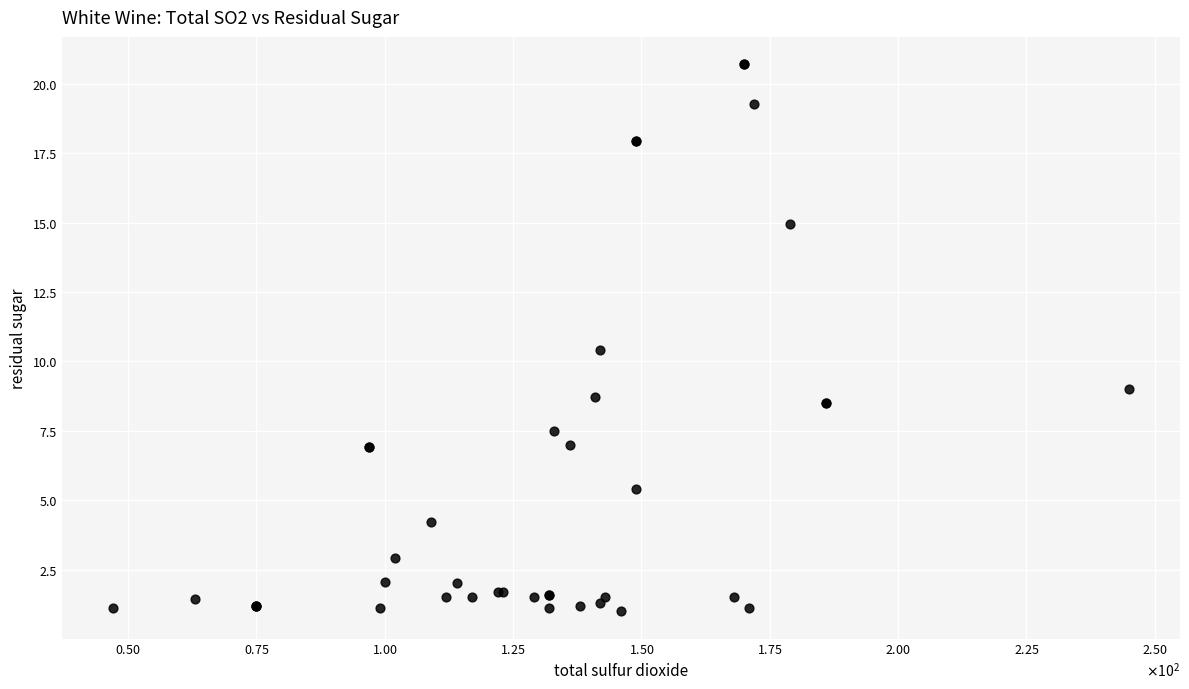

What Y value in the scatter plot is closest to 10?

10.4